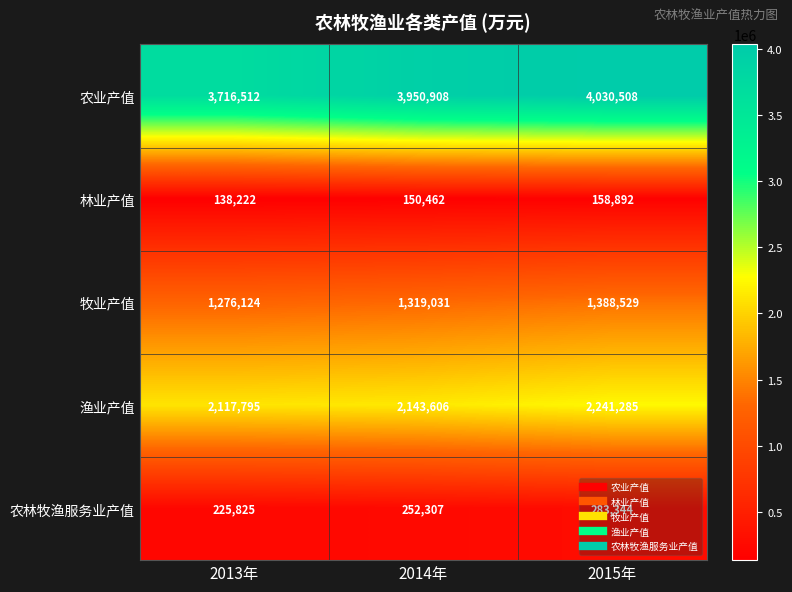

At how many categories does at least one series exceed 3462194?

3